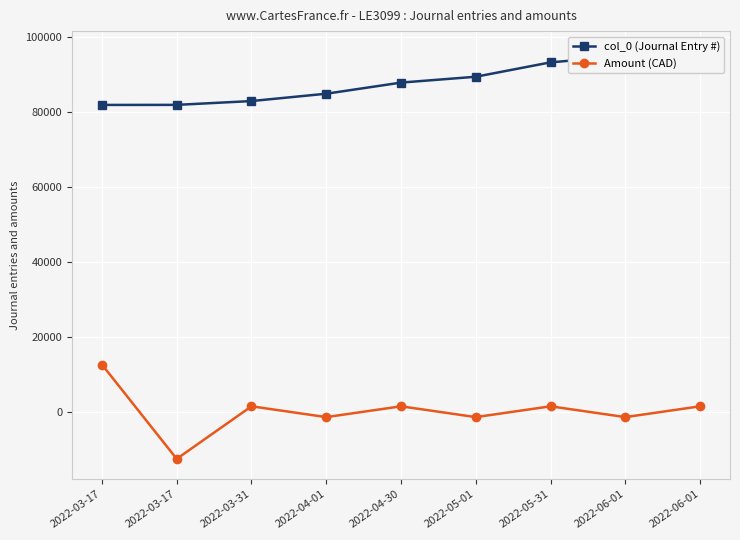

How many distinct data groups are displayed?

2